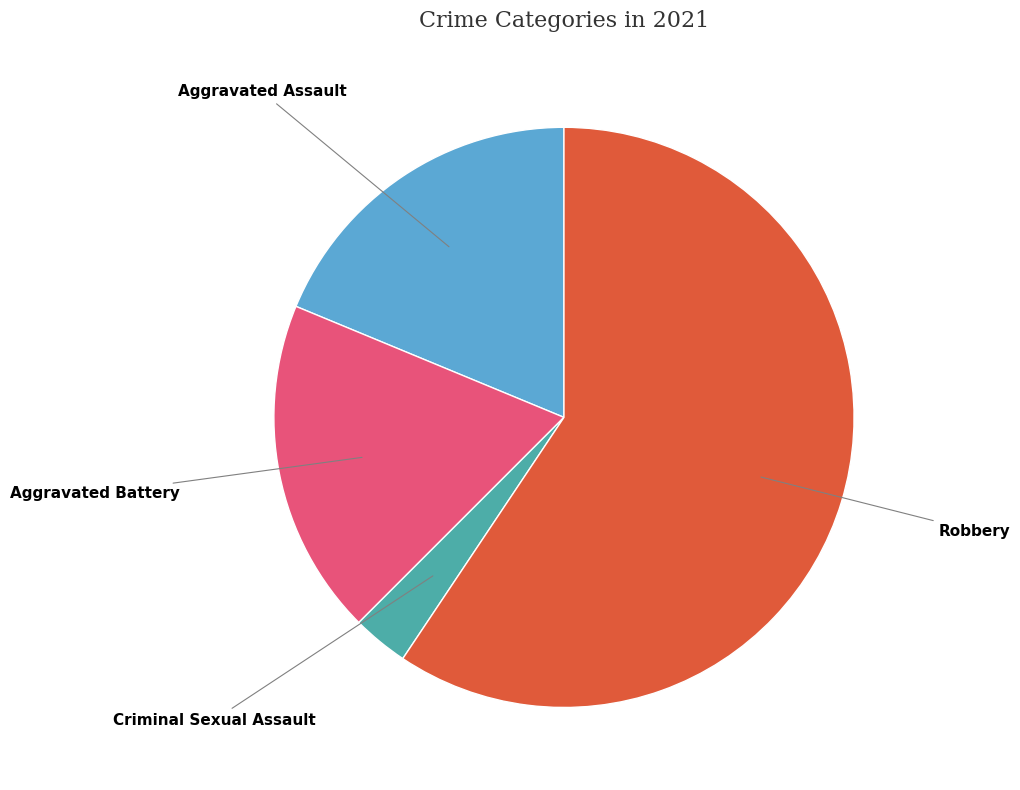

Is there a majority slice in this chart?

Yes